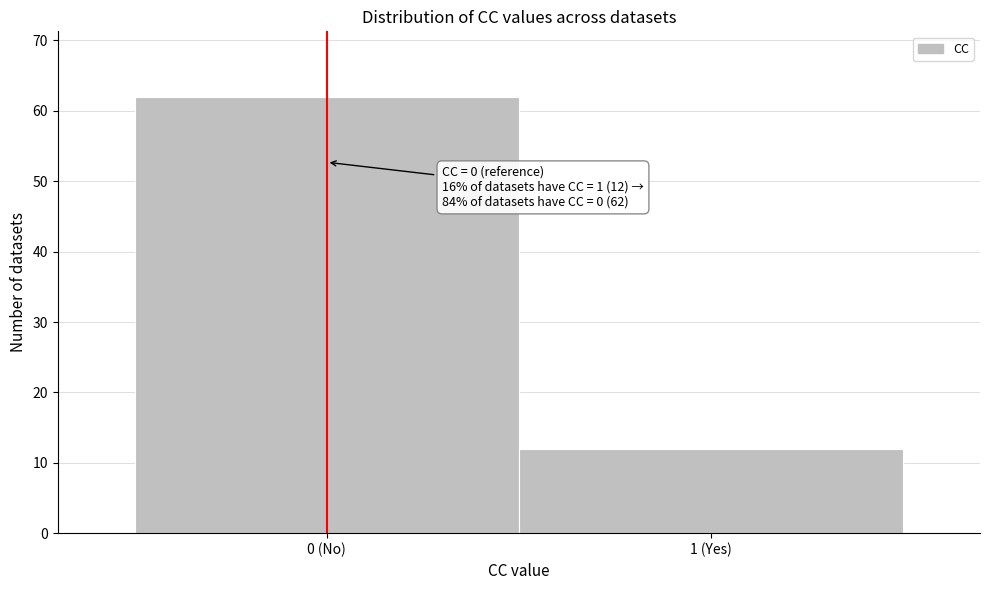

Reading left to right, extract all data points from this chart.

0 (No)=62	1 (Yes)=12